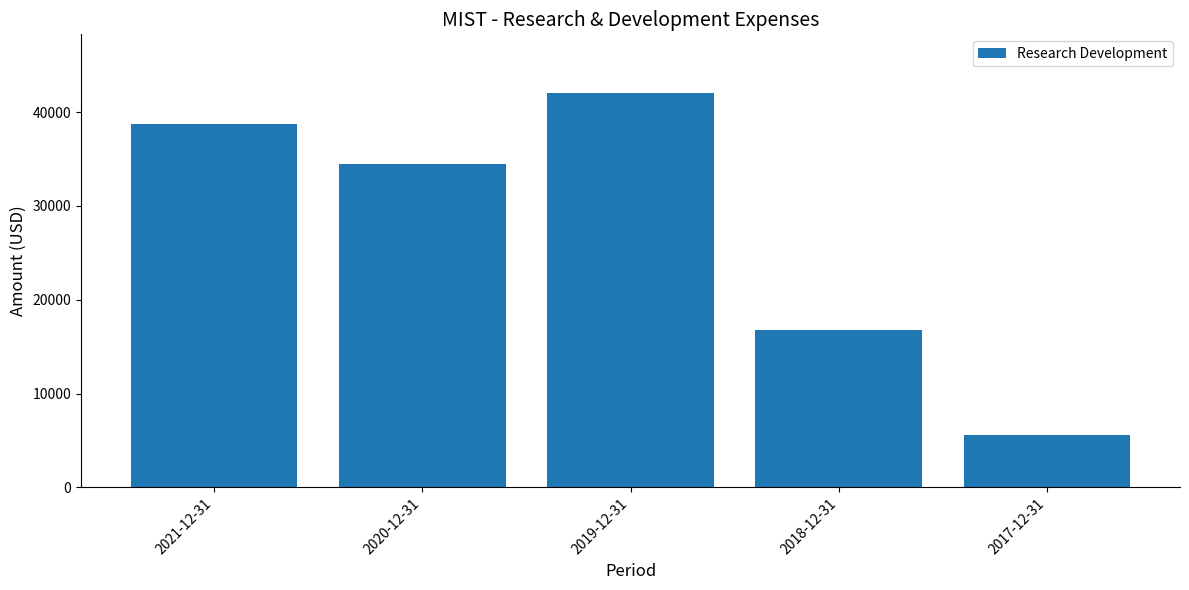

What is the maximum value shown in the chart?

42000